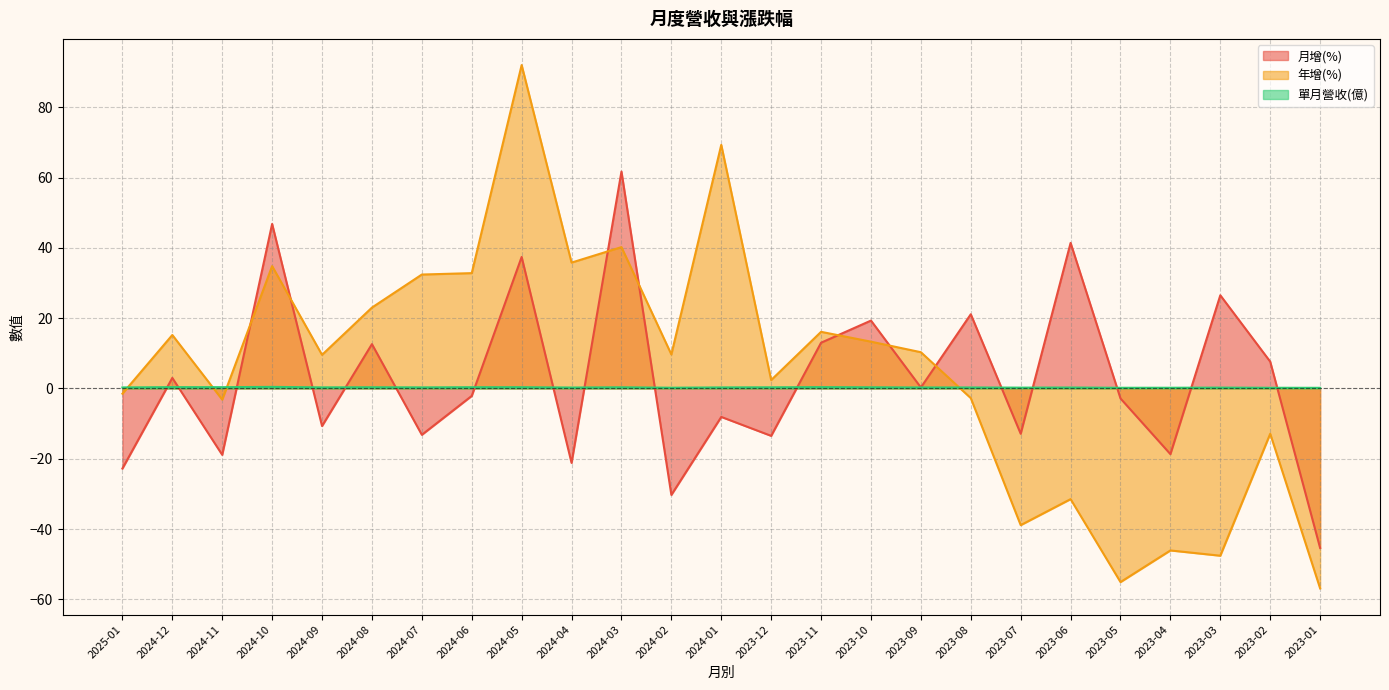

True or false: 月增(%) has more than 2 points higher than both neighbors.

True